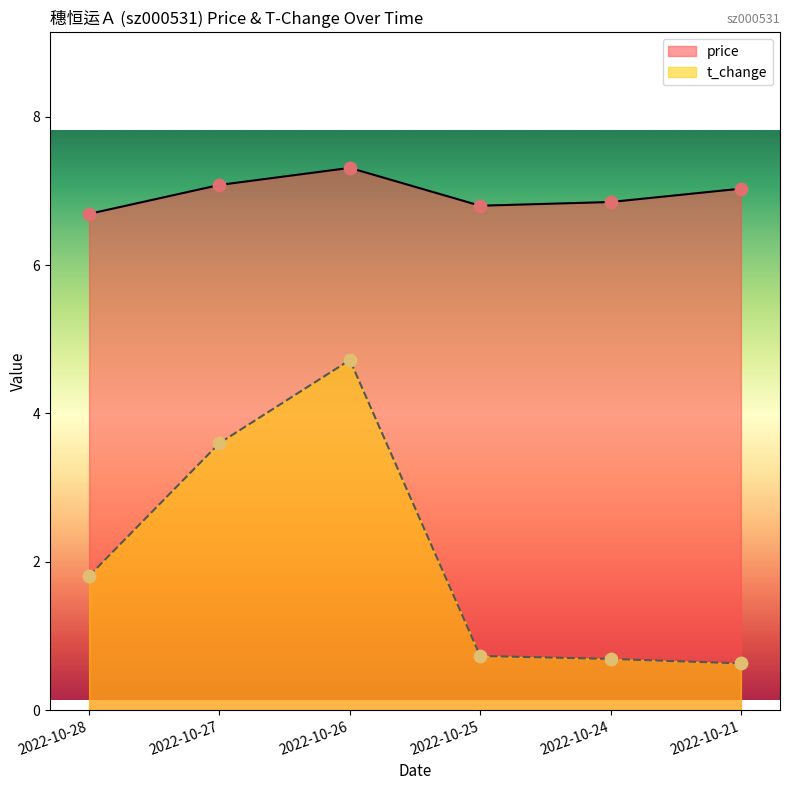

Is the value of price at 2022-10-26 greater than the value of t_change at 2022-10-26?

Yes